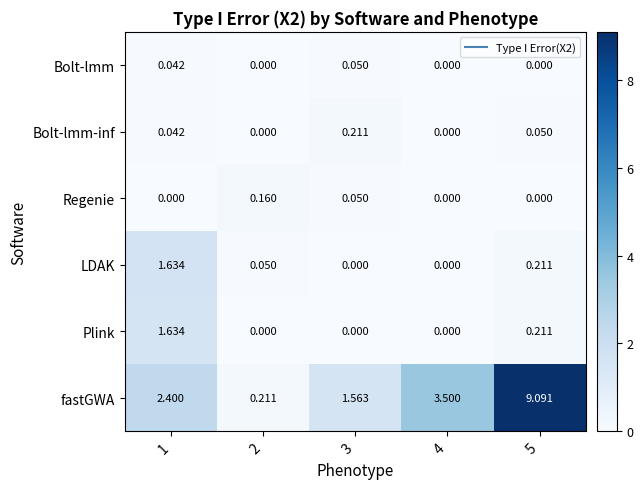

Between 3 and 4, which series saw the biggest shift?

fastGWA